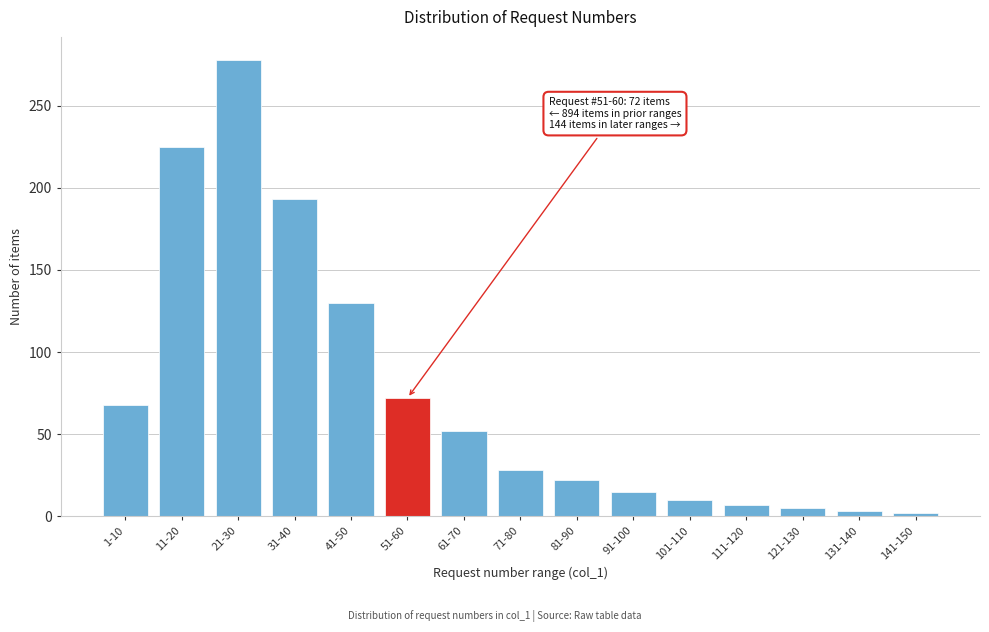

Where is the data nearest to the value 140?

41-50